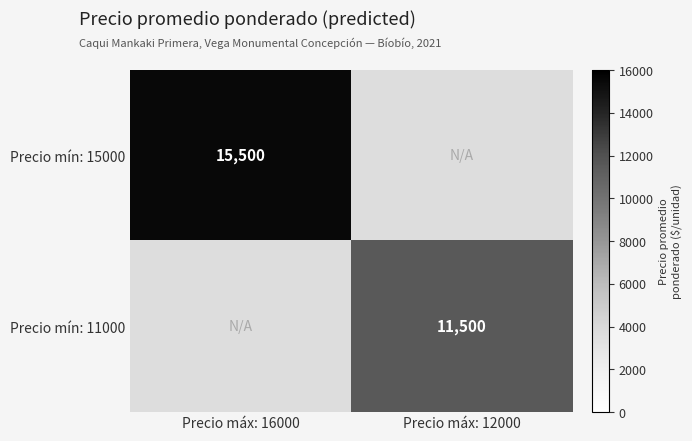

True or false: Precio mín: 15000 has a value of 15500 at Precio máx: 16000.

True